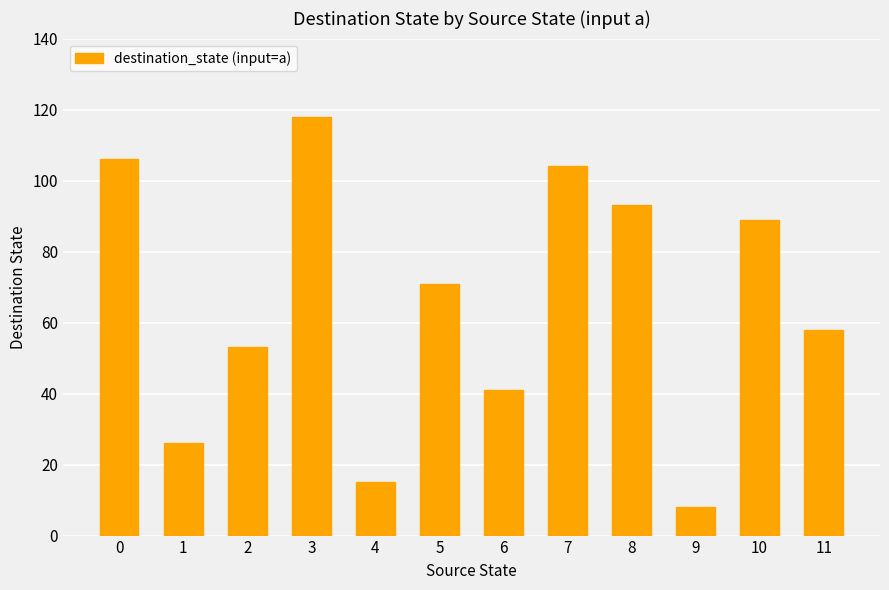

What is the difference between the second highest and second lowest values?

91